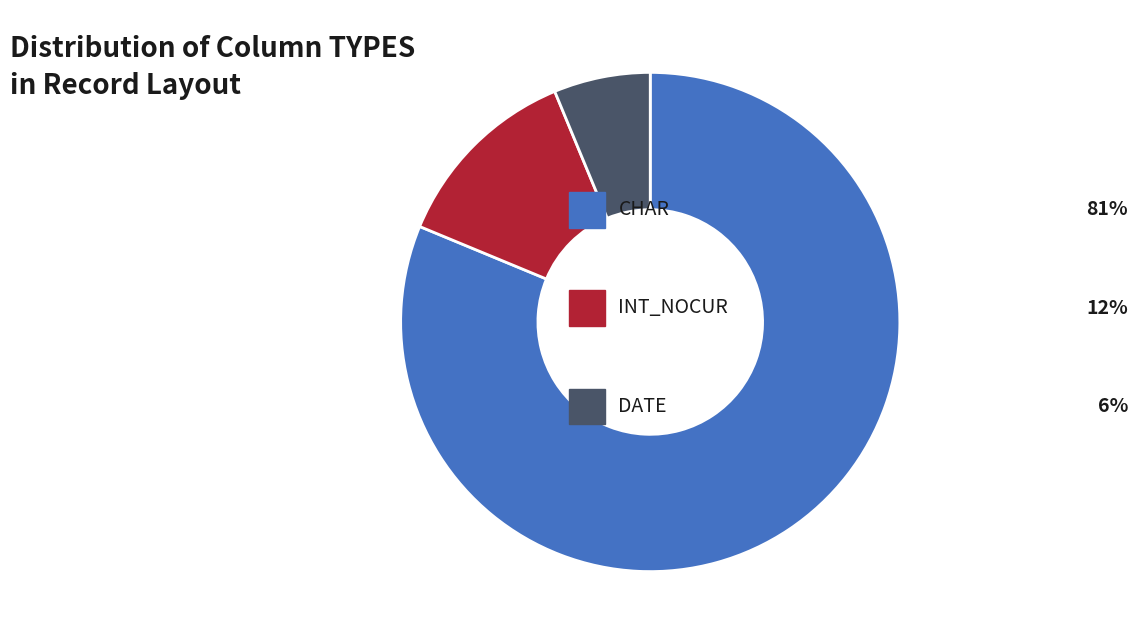

Is there a majority slice in this chart?

Yes